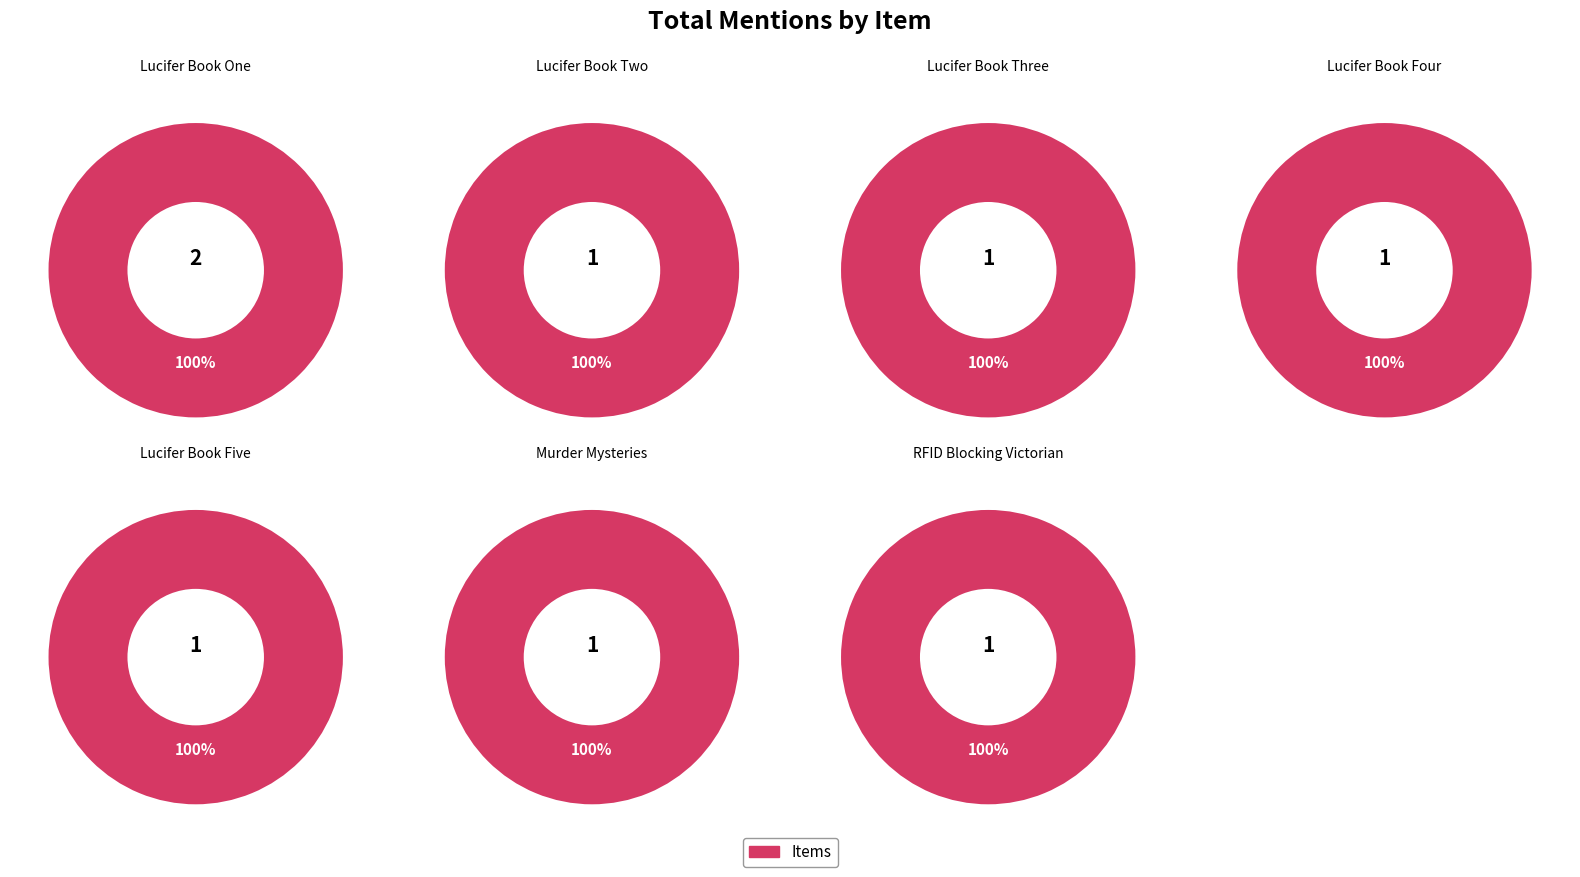

The Lucifer Book Five slice represents 19% of the pie. True or false?

False